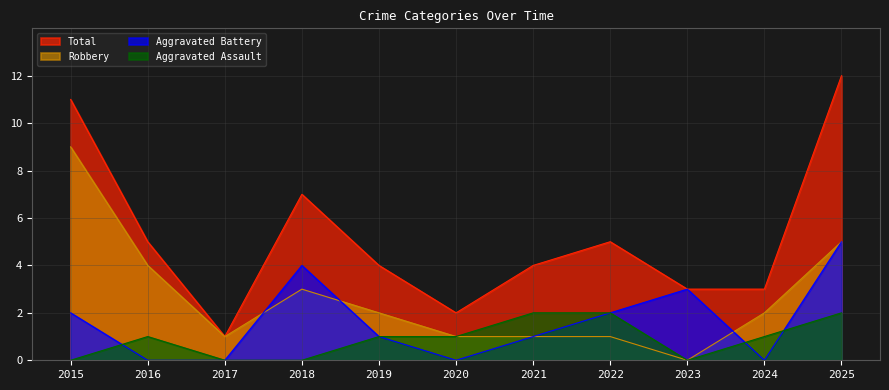

Is the value of Robbery at 2022 greater than the value of Total at 2015?

No